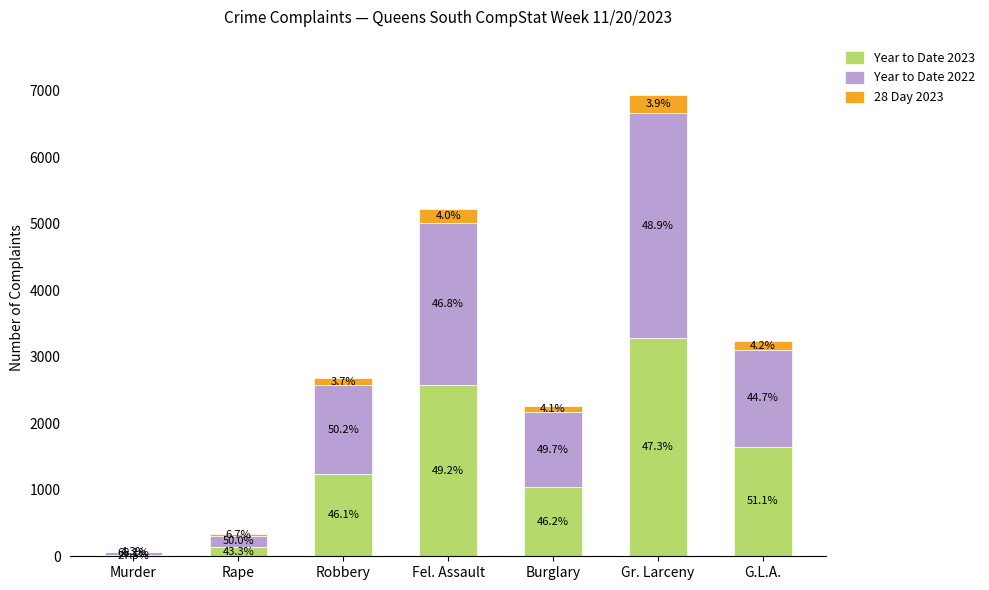

What are all the series names shown in the legend?

Year to Date 2023, Year to Date 2022, 28 Day 2023